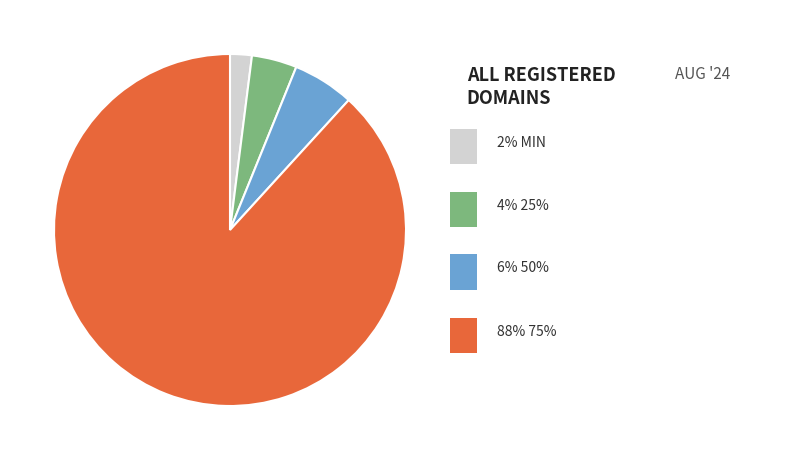

How many segments does this pie chart have?

4